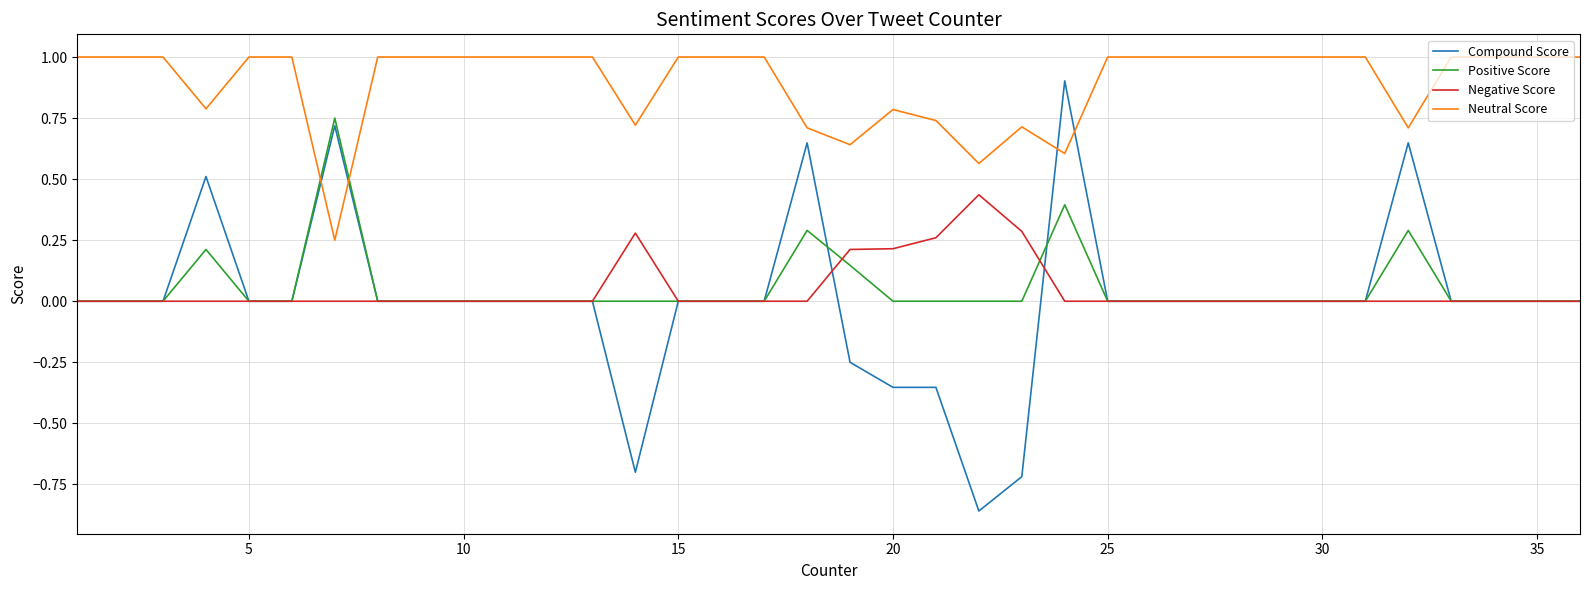

True or false: Negative Score and Neutral Score cross at least once.

False